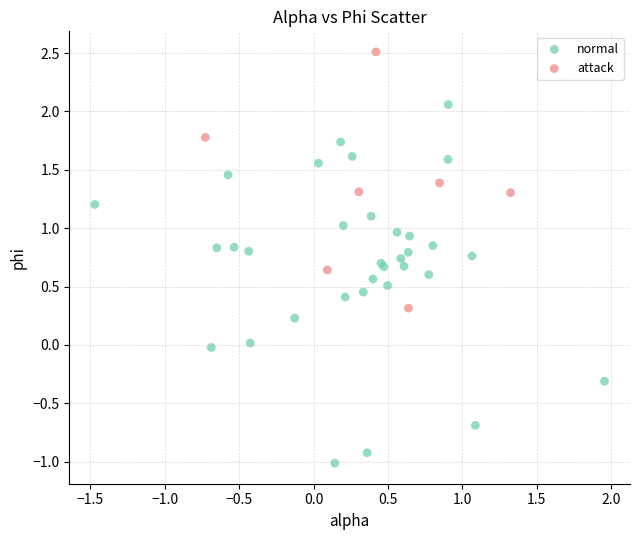

Which series contains the lowest Y value?

normal